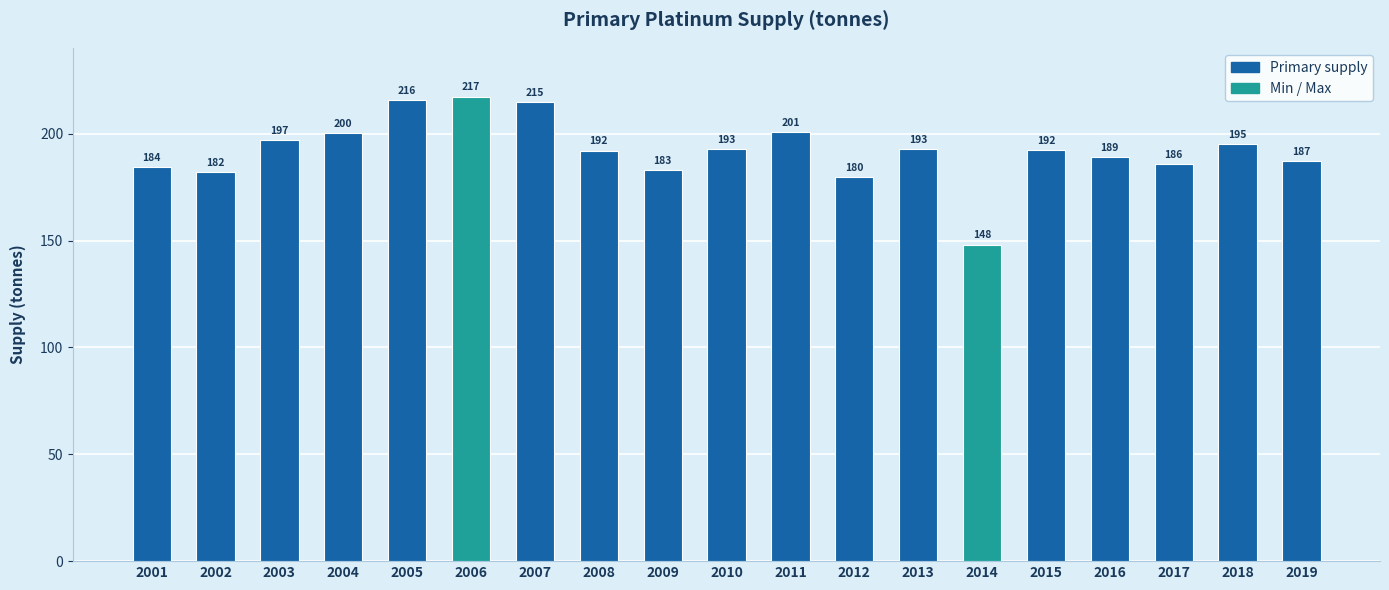

How many categories are shown in the chart?

19